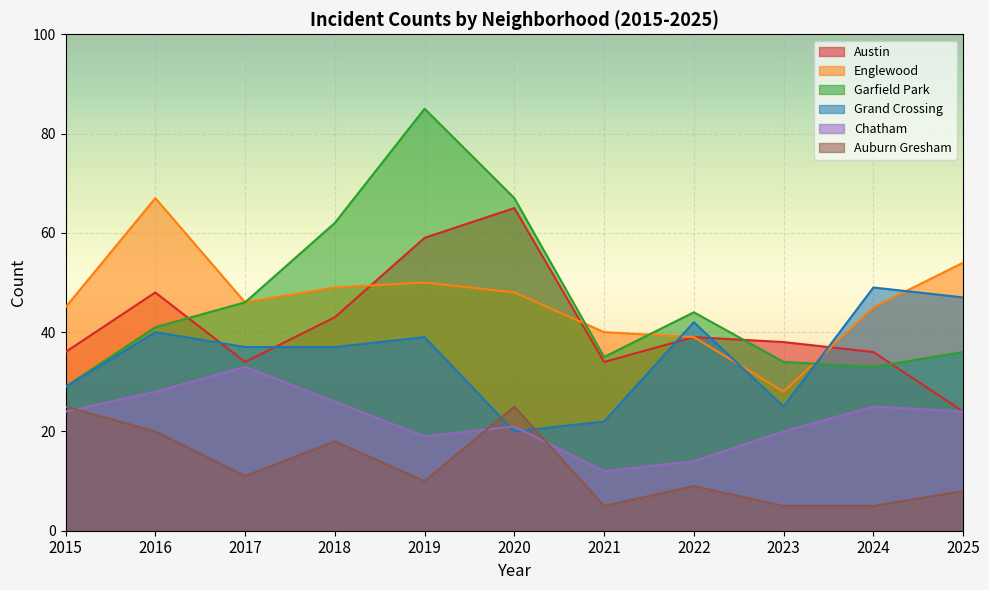

Reading right to left, extract all data points from this chart.

Austin: 24	36	38	39	34	65	59	43	34	48	36
Englewood: 54	45	28	39	40	48	50	49	46	67	45
Garfield Park: 36	33	34	44	35	67	85	62	46	41	29
Grand Crossing: 47	49	25	42	22	20	39	37	37	40	29
Chatham: 24	25	20	14	12	21	19	26	33	28	24
Auburn Gresham: 8	5	5	9	5	25	10	18	11	20	25